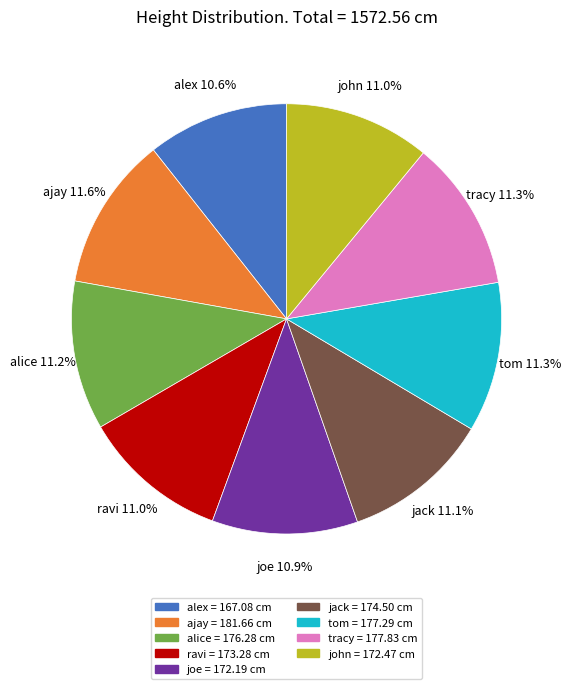

What portion of the pie excludes joe?

89.1%